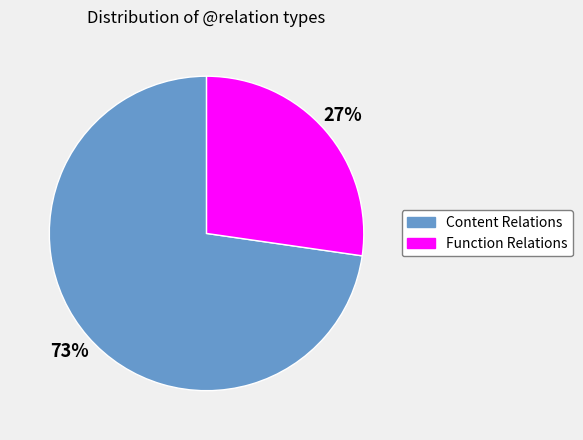

Count the number of slices in the pie.

2